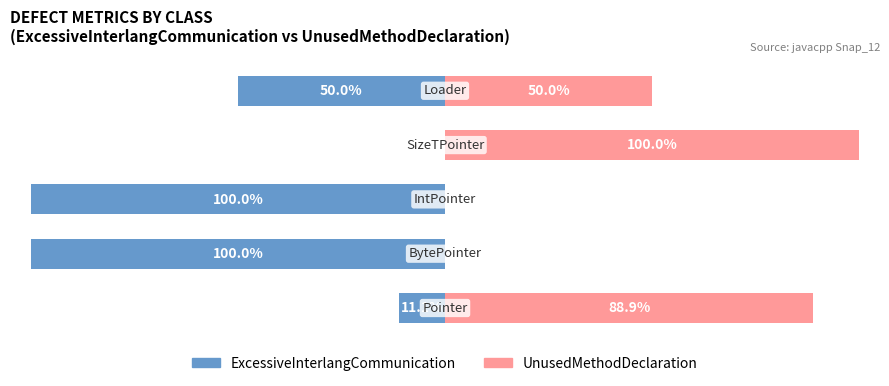

How many negative values does the ExcessInterlang (left) series have?

4